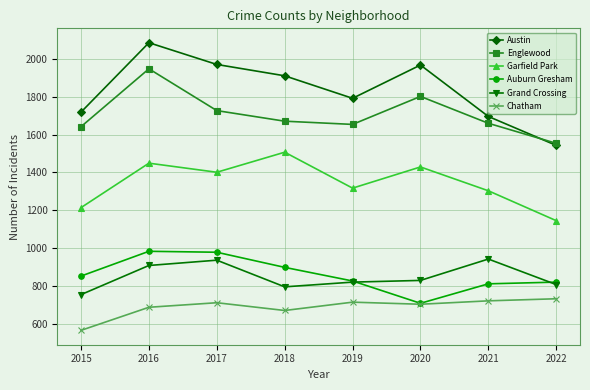

Does the chart display data point markers on the line(s)?

Yes